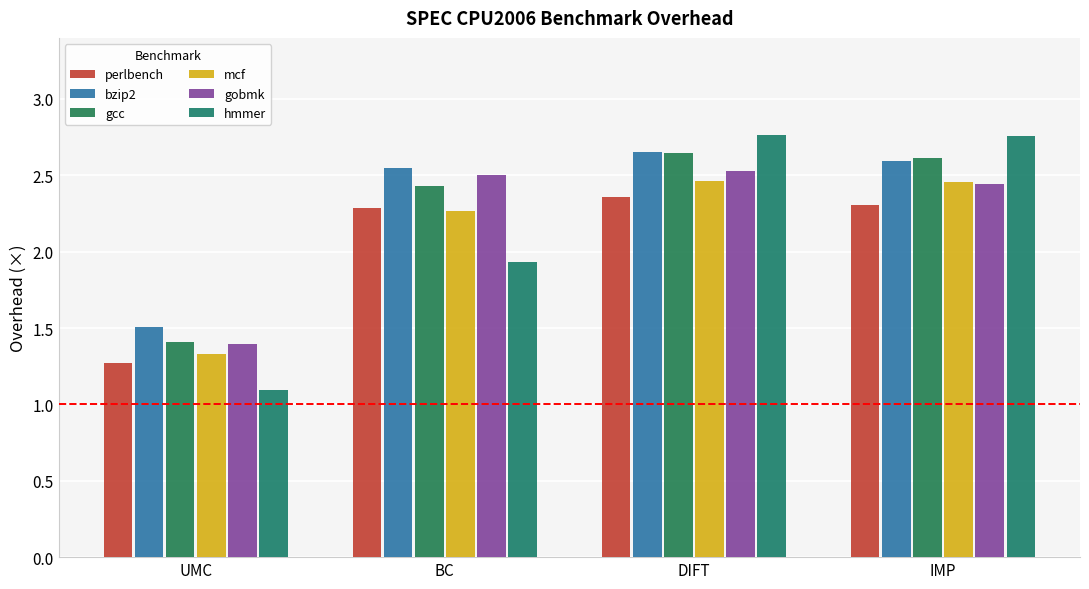

Read the perlbench value at UMC.

1.3